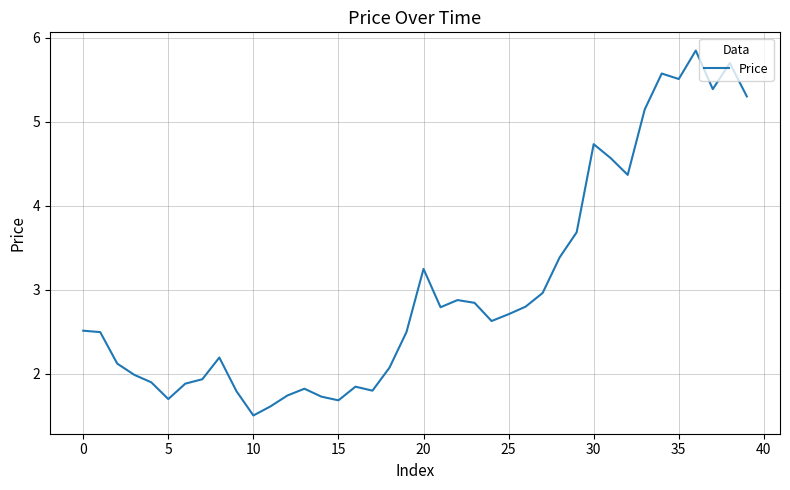

What is the minimum value shown in the chart?

1.5